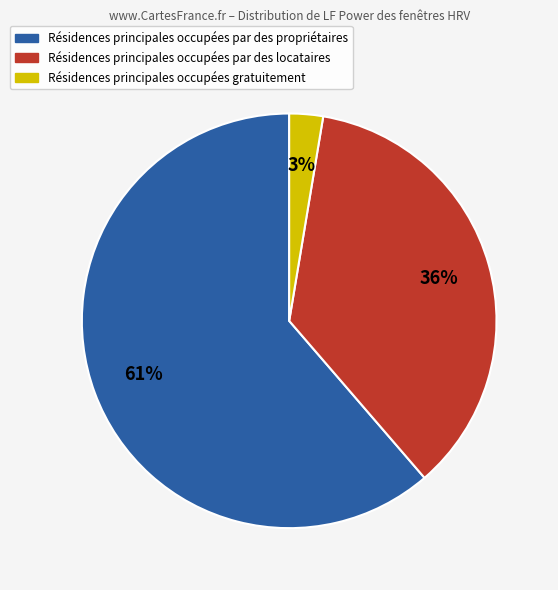

Do Résidences principales occupées par des locataires and Résidences principales occupées gratuitement together represent more than half of the pie?

No